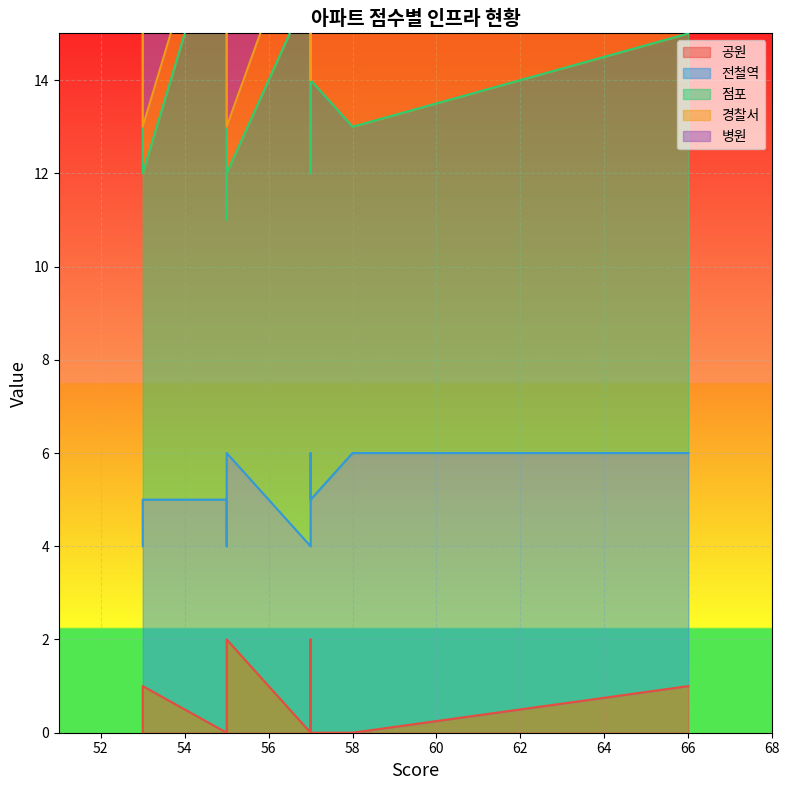

Is it true that 경찰서 equals 1 at 55?

True